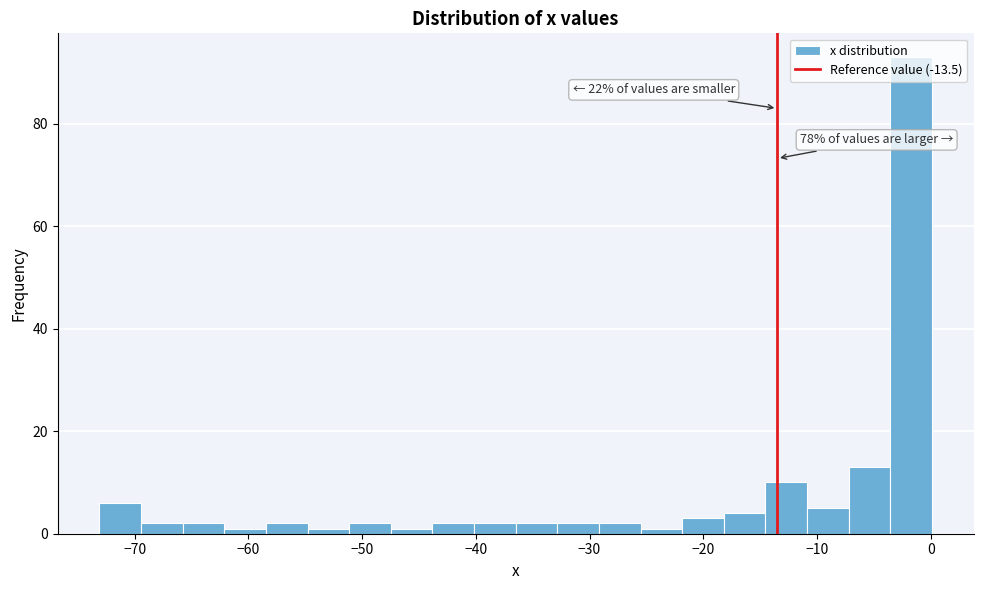

Read against the x-axis, roughly where is the centre of the tallest bar?

-2